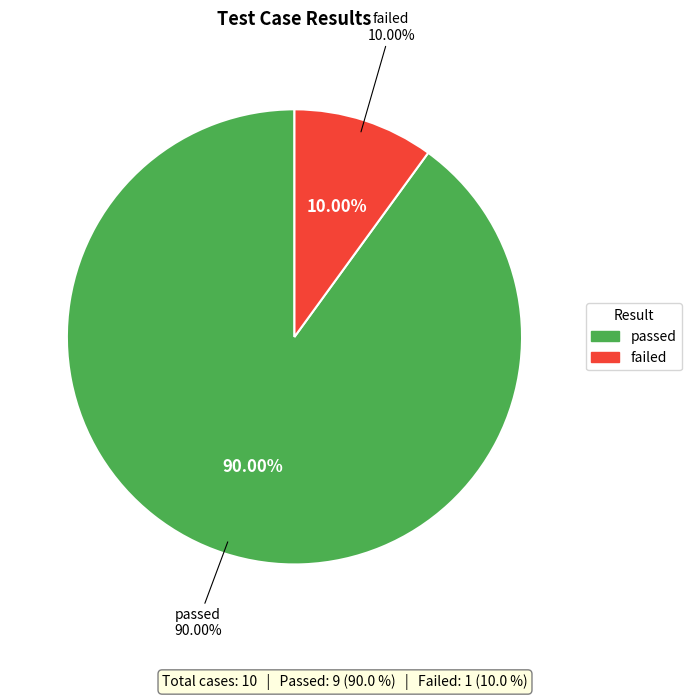

True or false: failed accounts for 10% of the total.

True